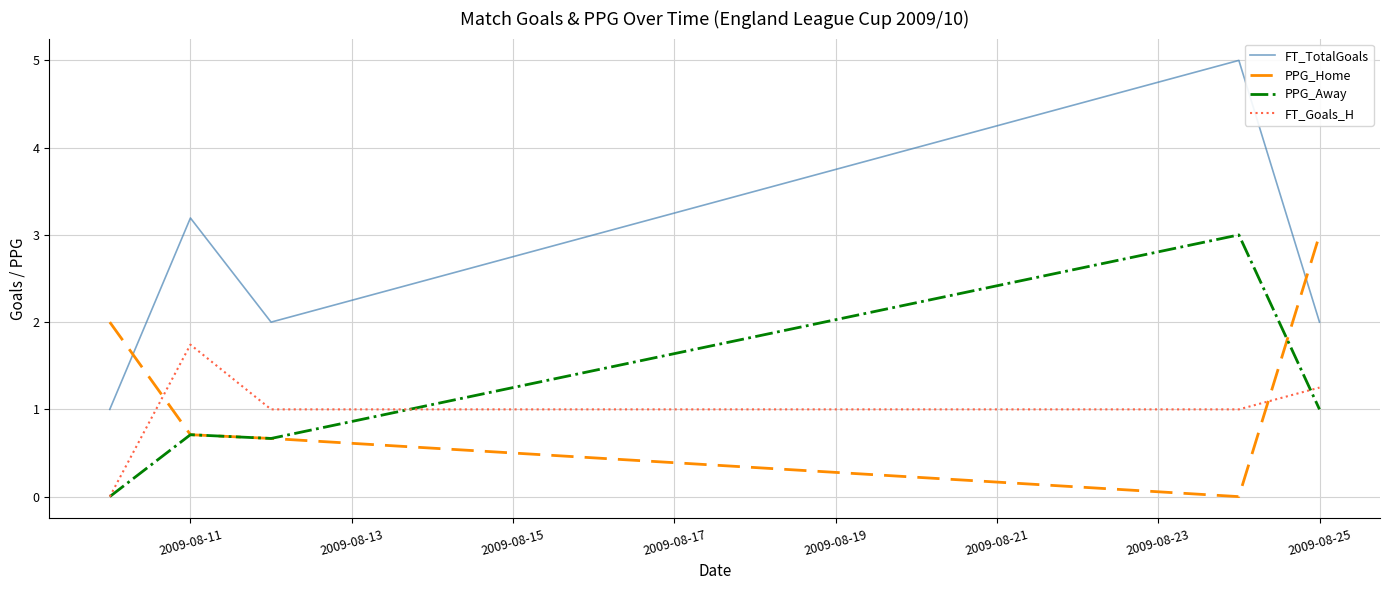

Which series has the widest spread of values?

FT_TotalGoals